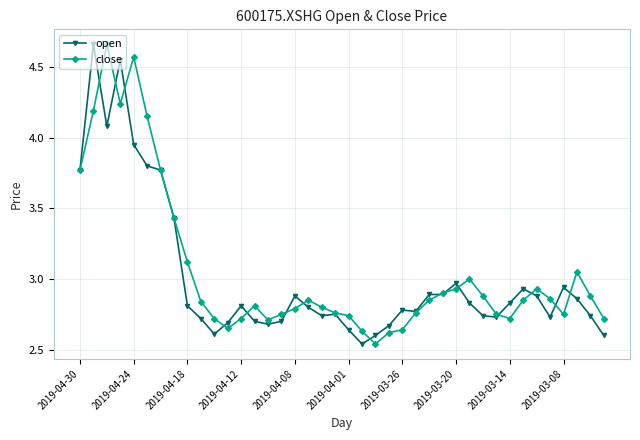

True or false: open has more than 1 points higher than both neighbors.

True